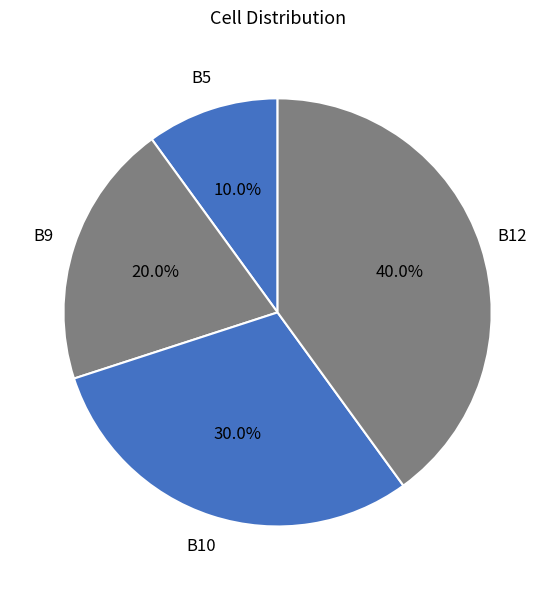

How many slices are in this pie chart?

4